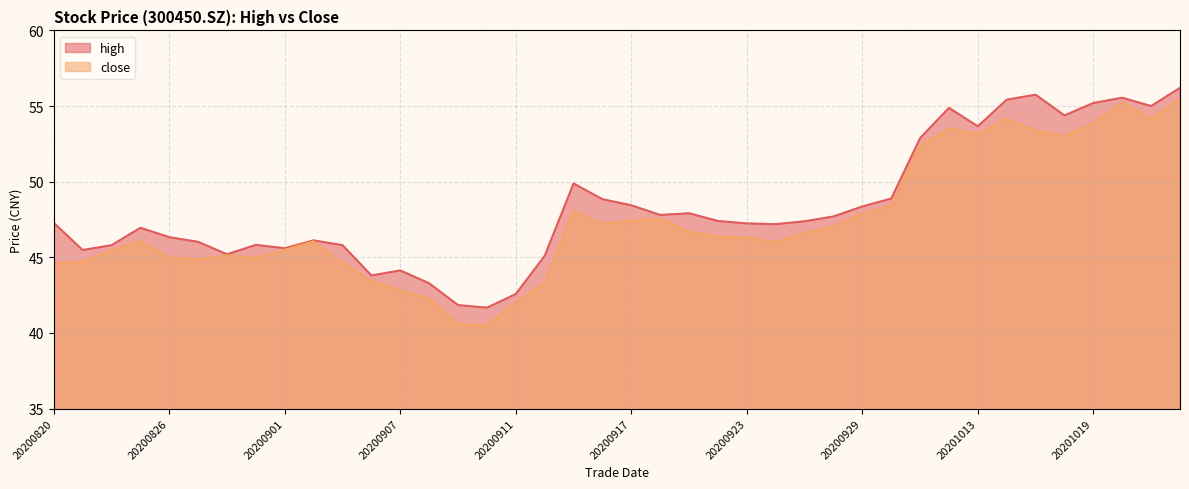

List the labels in order of close value, smallest first.

20200910, 20200909, 20200911, 20200908, 20200907, 20200914, 20200904, 20200820, 20200903, 20200821, 20200827, 20200831, 20200826, 20200828, 20200824, 20200901, 20200924, 20200902, 20200825, 20200923, 20200922, 20200925, 20200921, 20200928, 20200916, 20200917, 20200918, 20200929, 20200915, 20200930, 20201009, 20201016, 20201013, 20201015, 20201012, 20201019, 20201014, 20201021, 20201020, 20201022